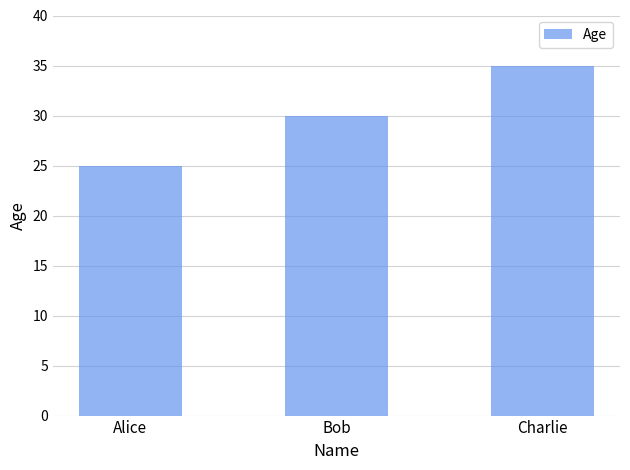

What is the difference between the maximum and second lowest values?

5